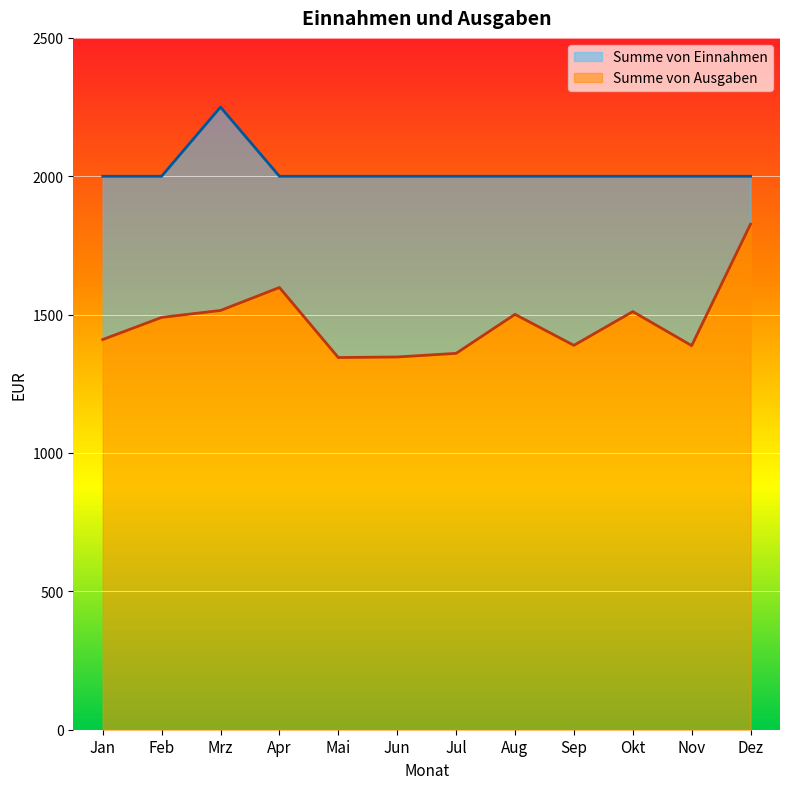

True or false: Summe von Ausgaben and Summe von Einnahmen intersect in this chart.

False